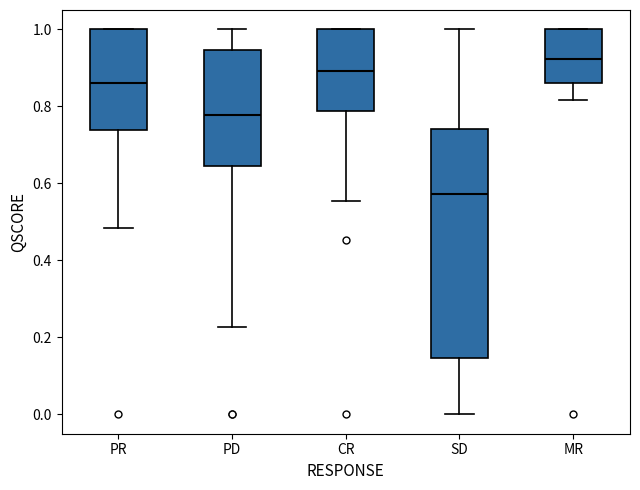

Which box's median line is the highest?

MR